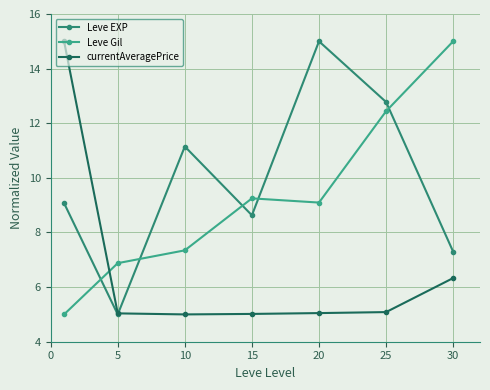

What is the difference between the maximum and minimum values in the Leve EXP series?

10.0